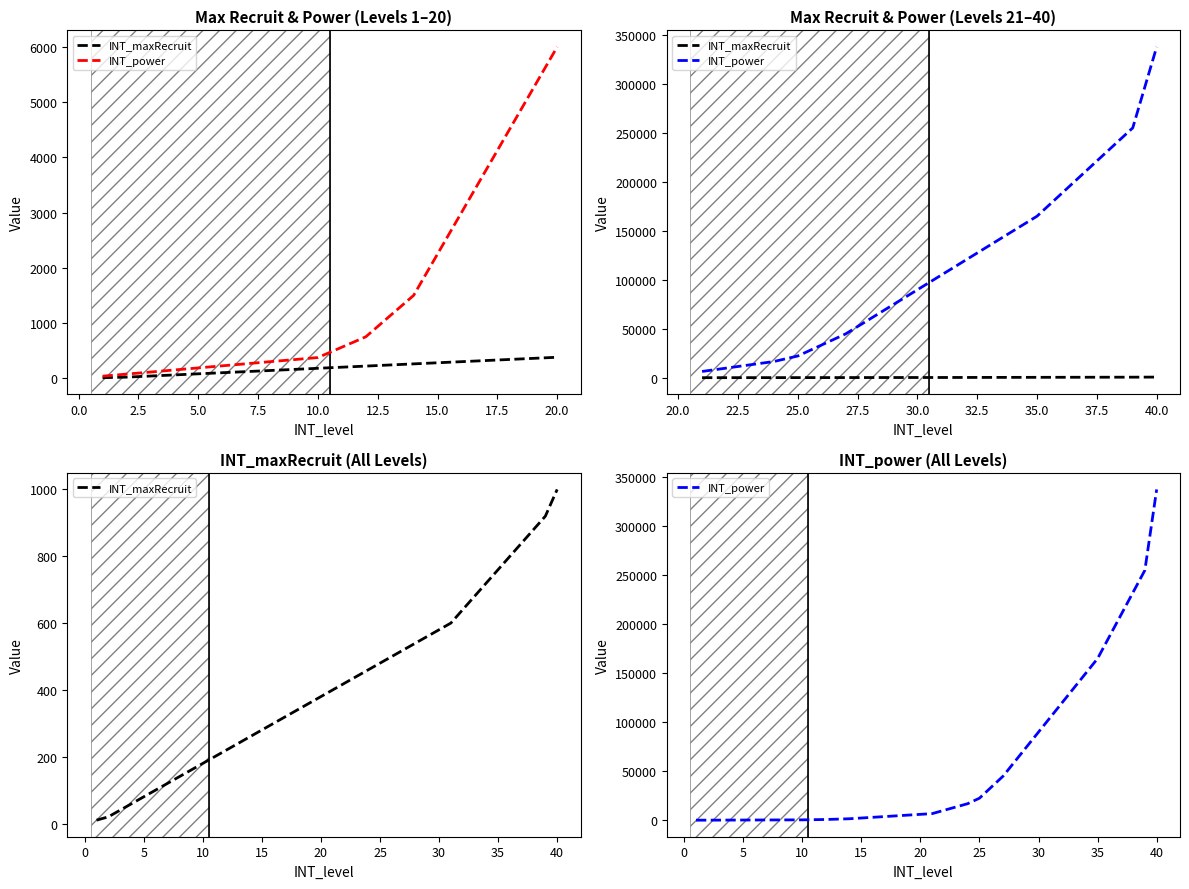

What is the value of the INT_maxRecruit point at the 23rd from the left?

440